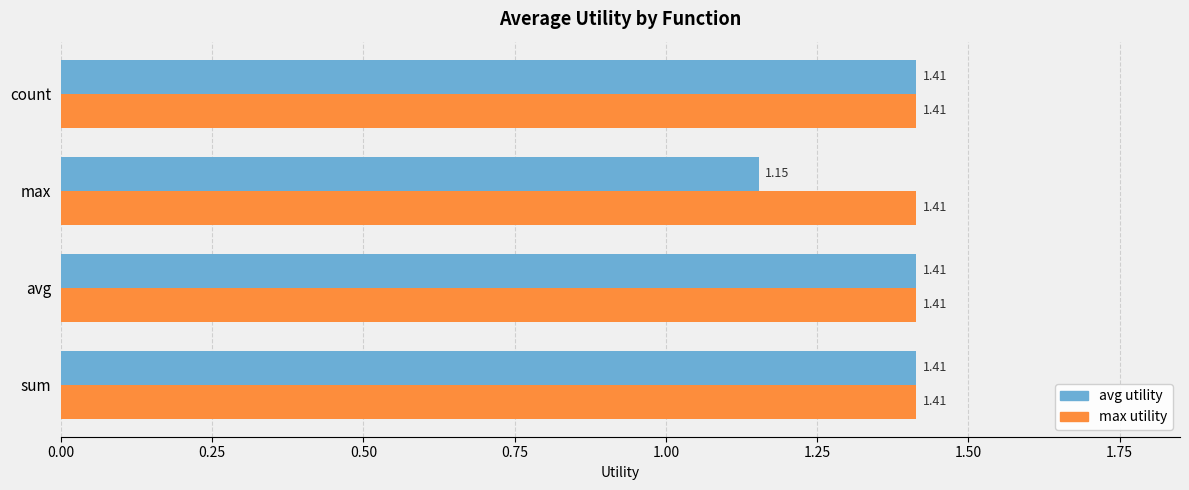

Which series changed the most between avg and max?

avg utility